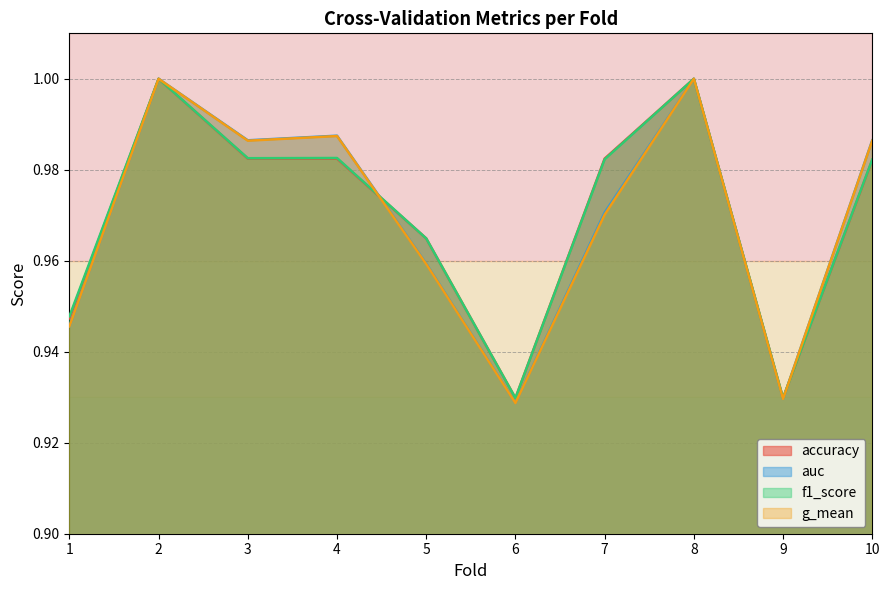

What is the highest value of the accuracy series?

1.0